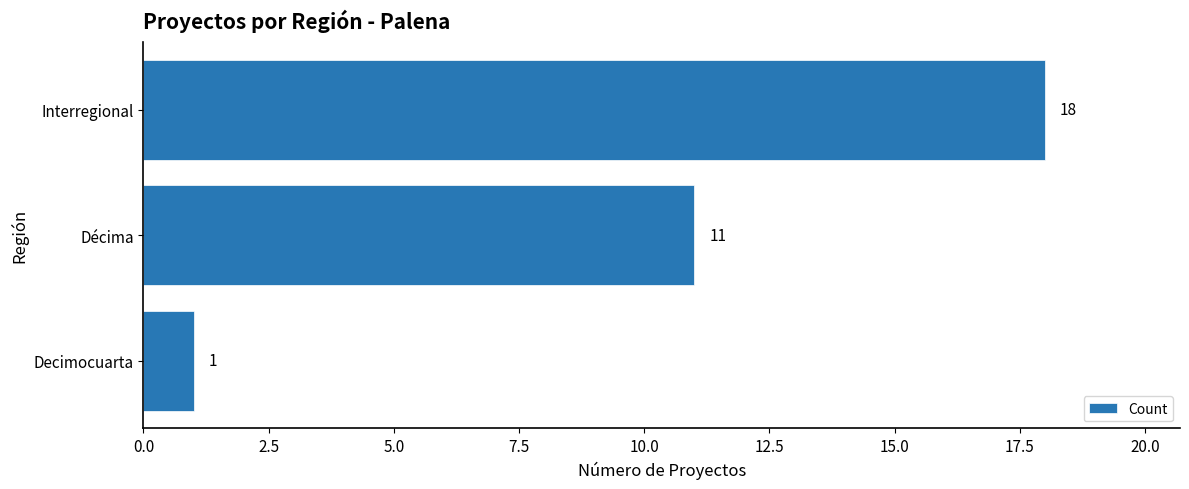

What is the difference between the maximum and minimum values?

17